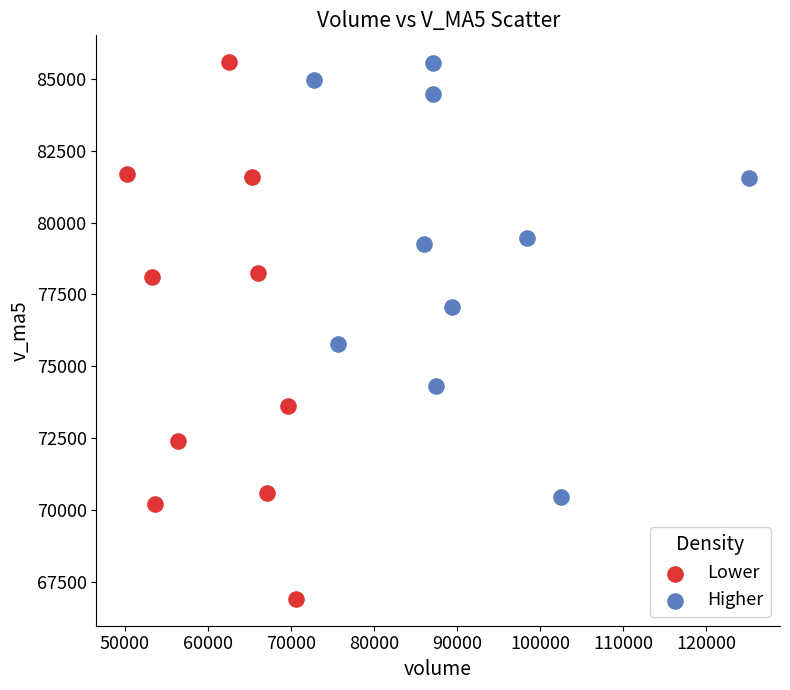

Which series reaches the minimum Y coordinate?

Lower